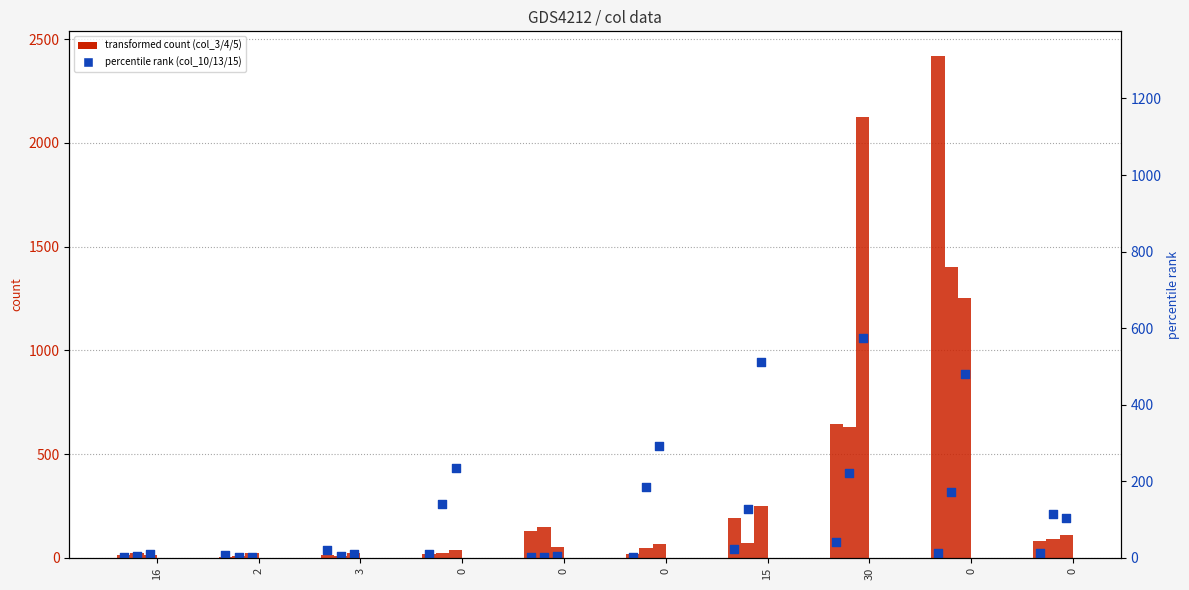

Which series has the largest Y range (max minus min)?

col_3